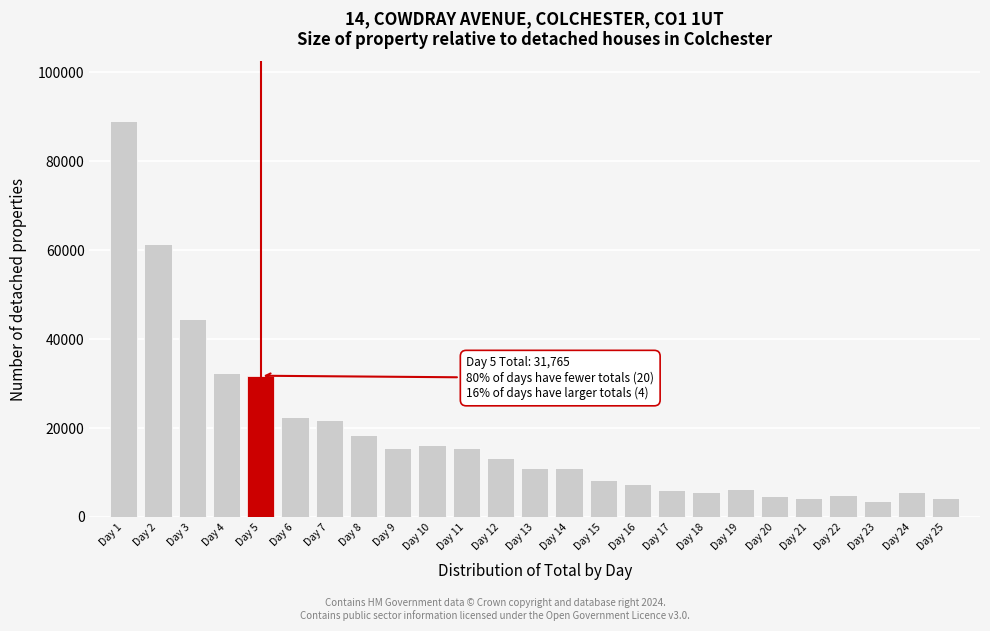

What is the value of the 23rd bar from the left?

3555